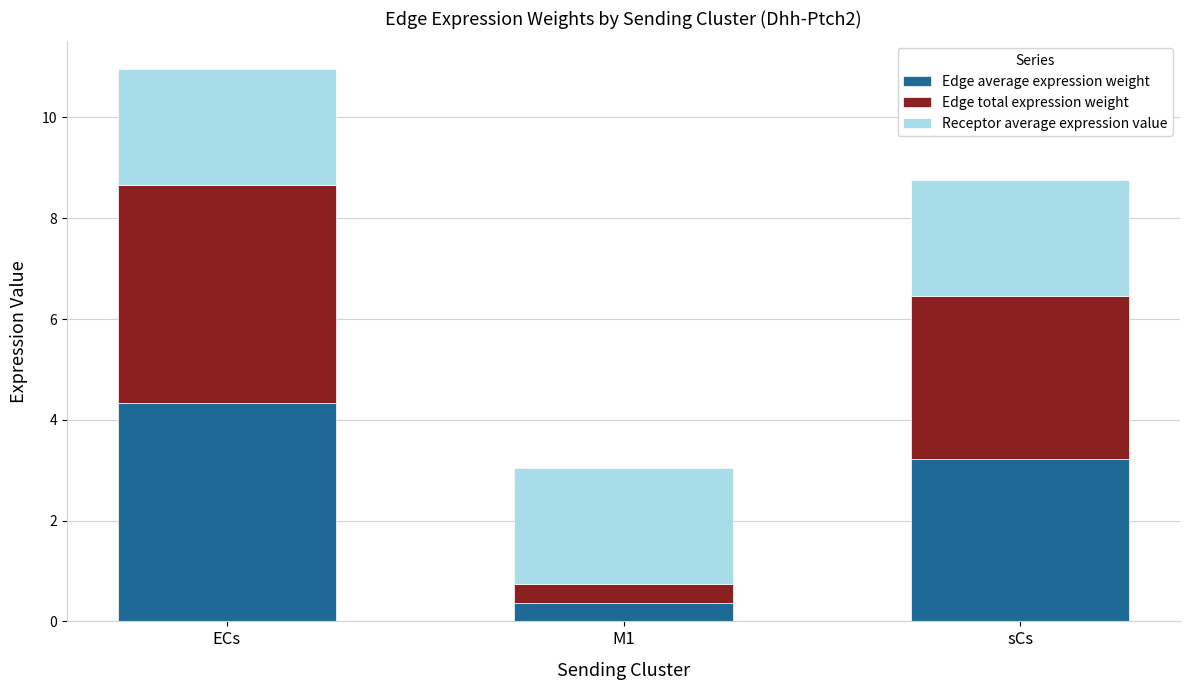

What is the highest value of the Edge average expression weight series?

4.3